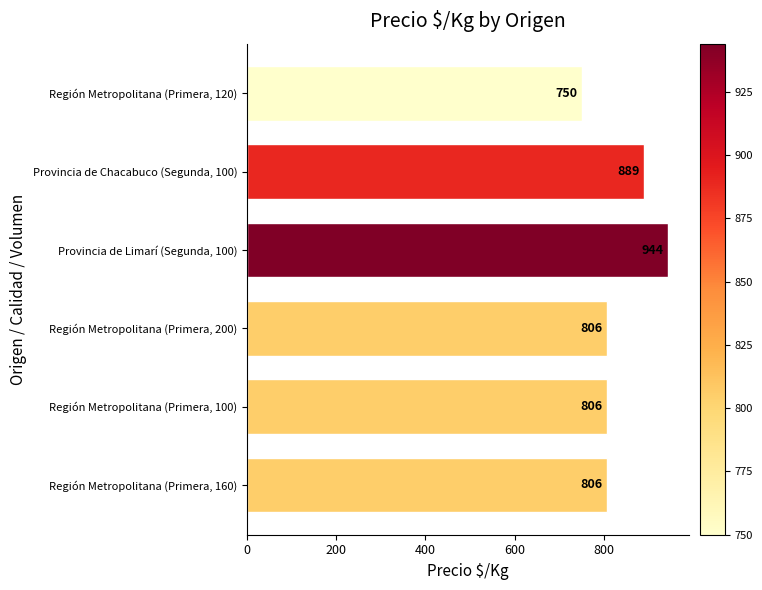

Read the value at Región Metropolitana (Primera, 120).

750